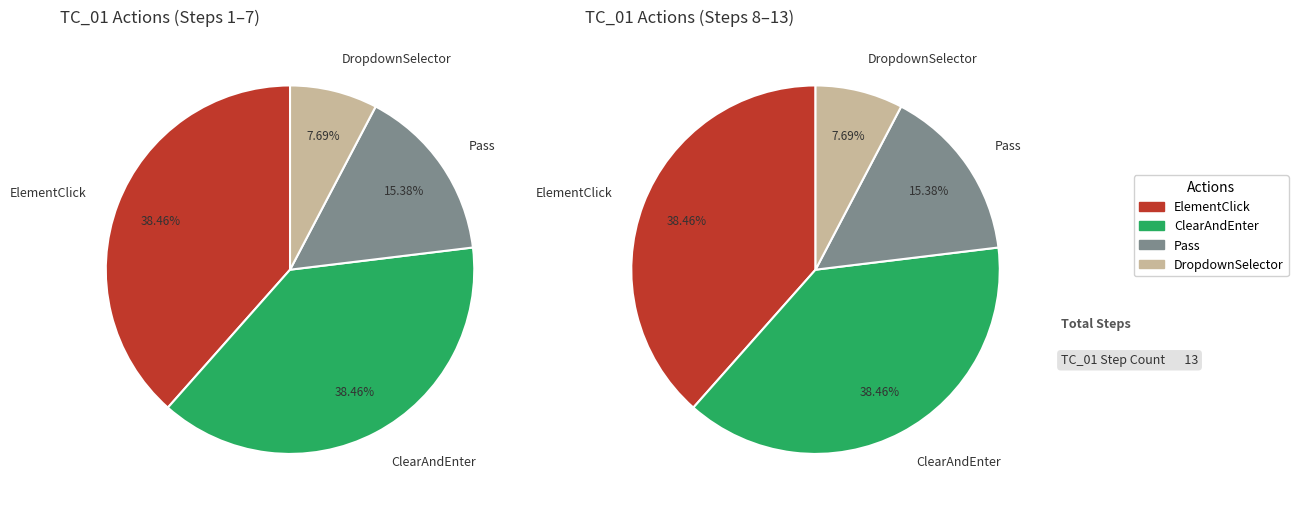

Is the sum of ElementClick and ClearAndEnter greater than half?

Yes